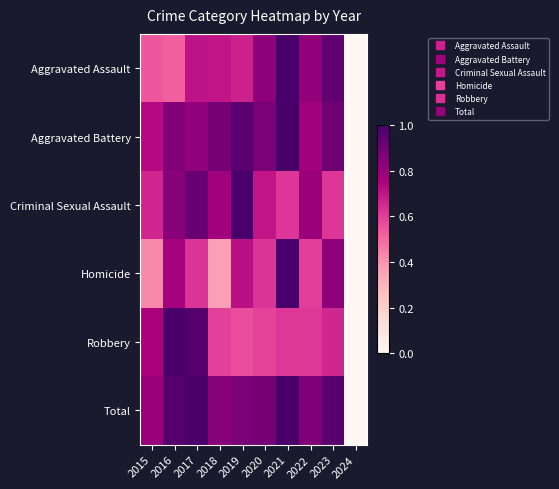

How many distinct data groups are displayed?

6